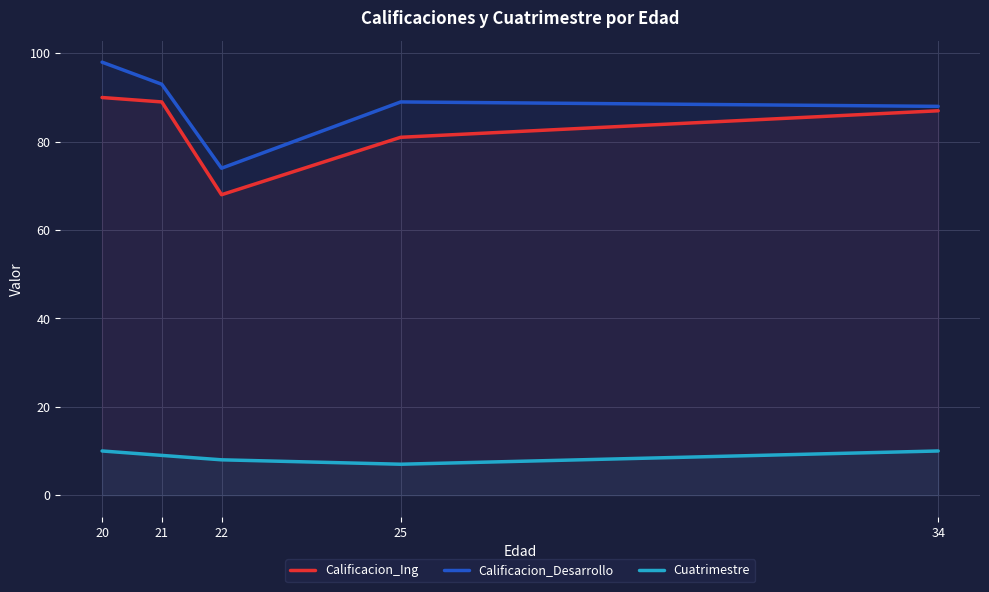

How many Cuatrimestre values are between 8 and 10?

4